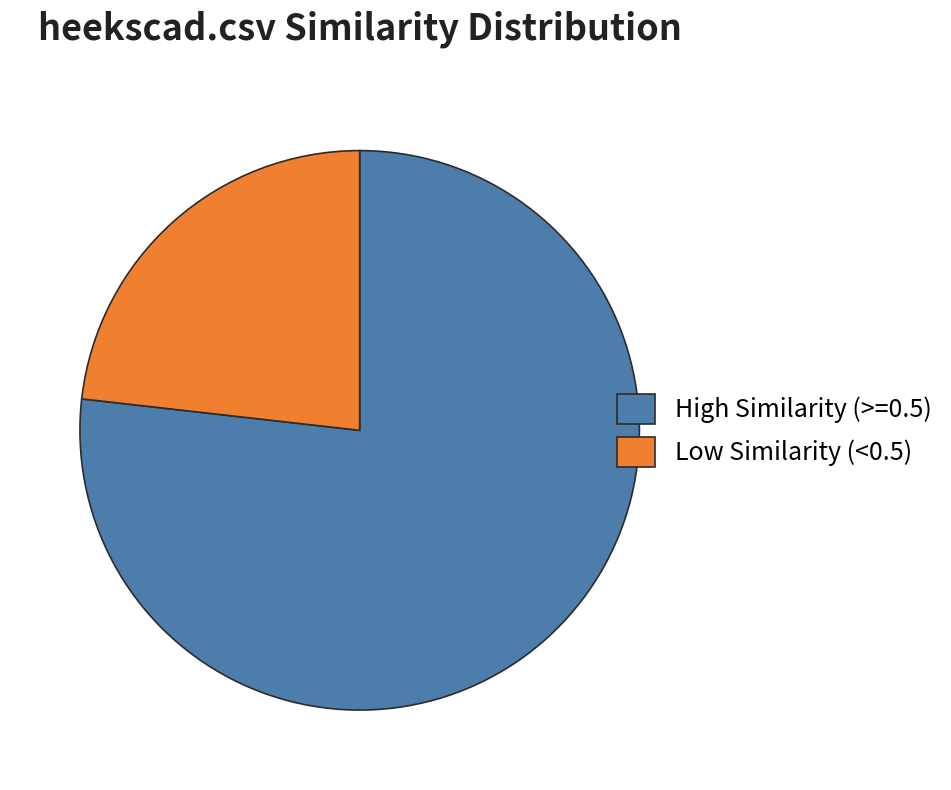

Between High Similarity (>=0.5) and Low Similarity (<0.5), which is larger?

High Similarity (>=0.5)